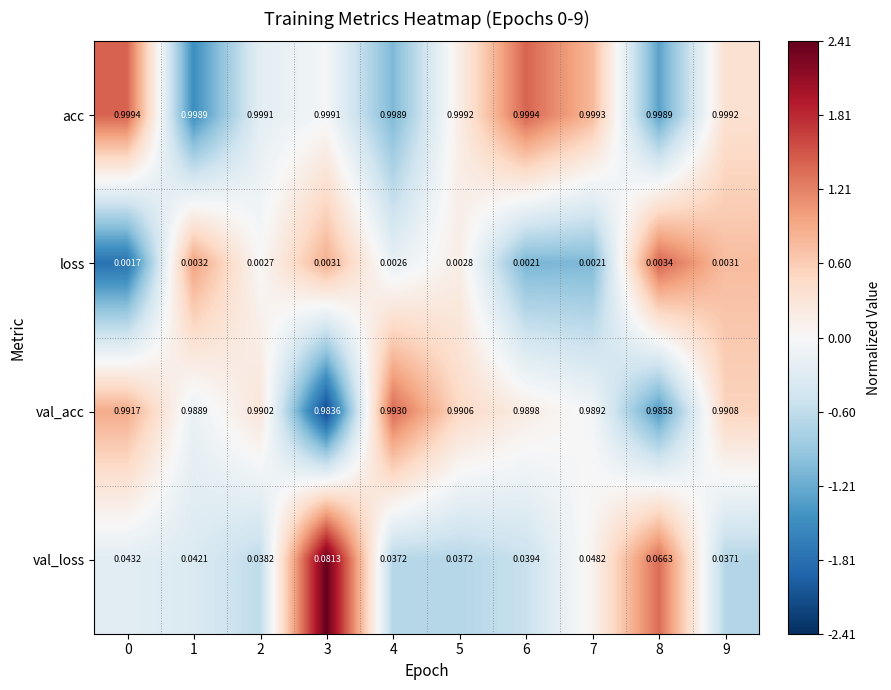

Rank the series at 8 from highest to lowest value.

acc, val_acc, val_loss, loss